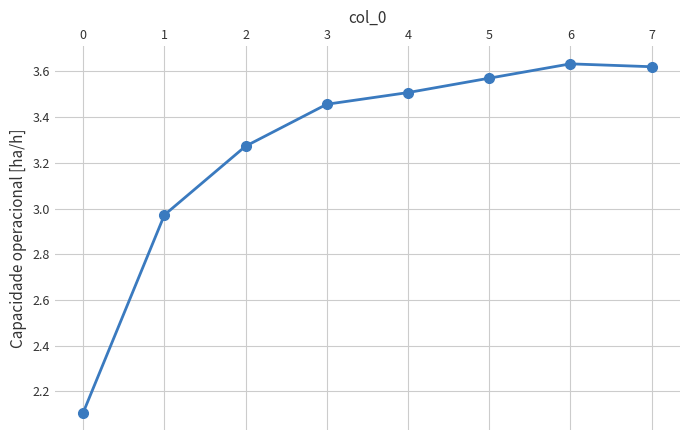

Approximately how many times larger is the value at 4 compared to 1?

1.2